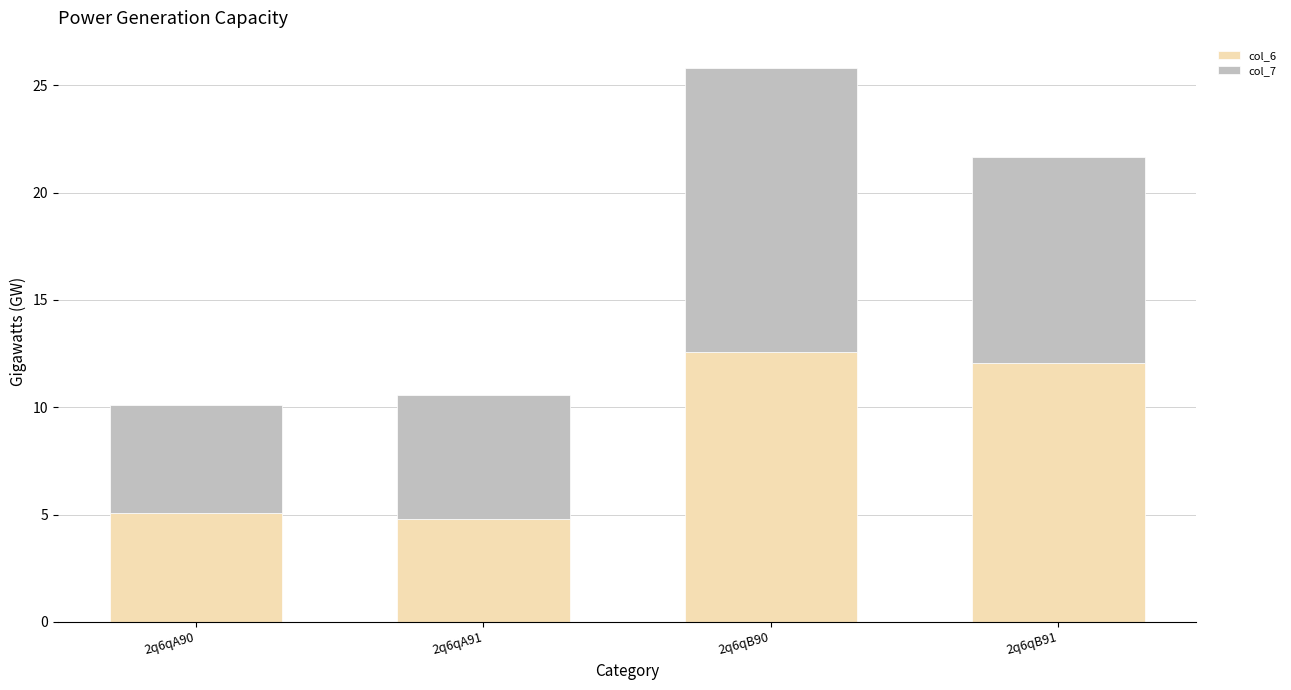

The col_6 series shows 6.8 at 2q6qA90. True or false?

False